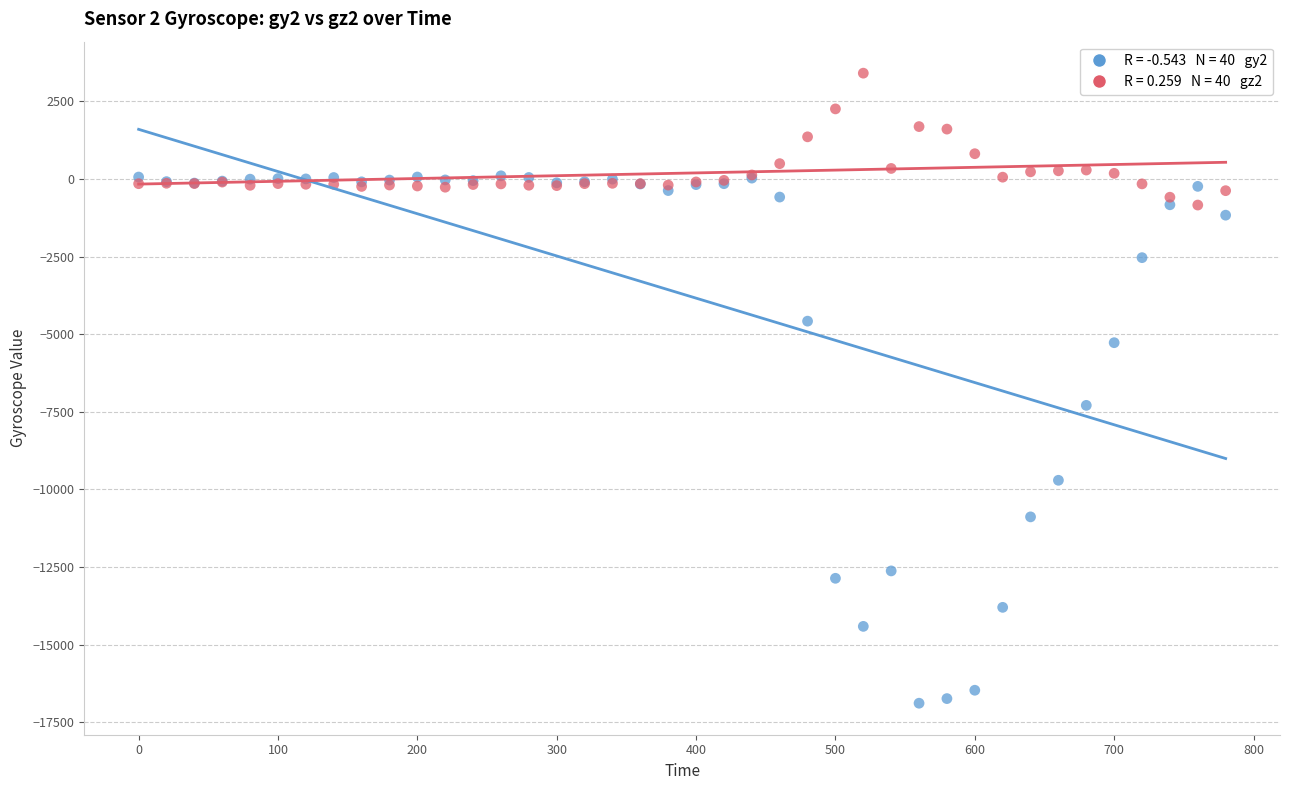

Across all series, what Y value is closest to -6740?

-7293